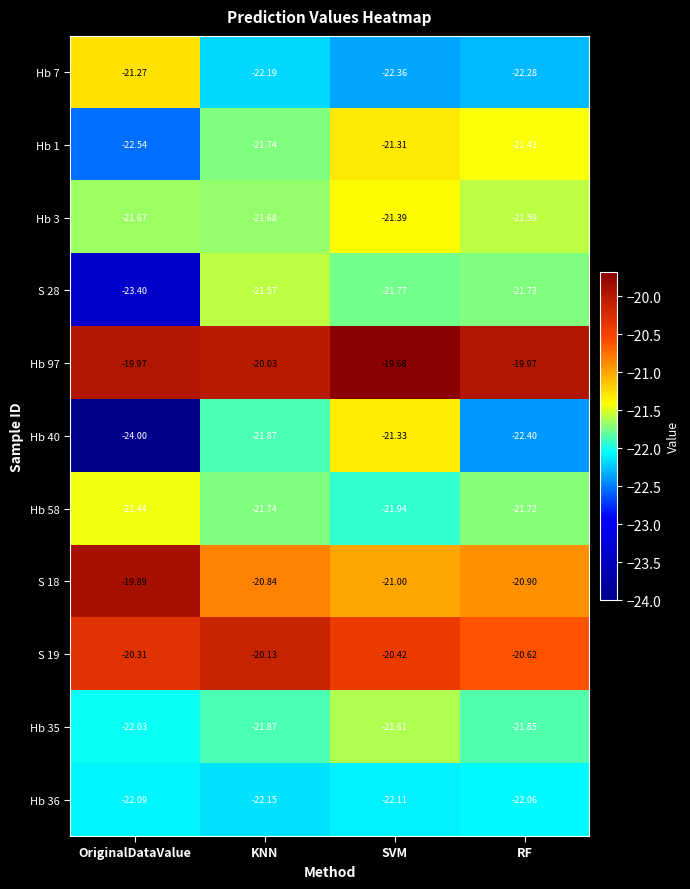

Which category has the lowest value in the Hb 1 series?

OriginalDataValue